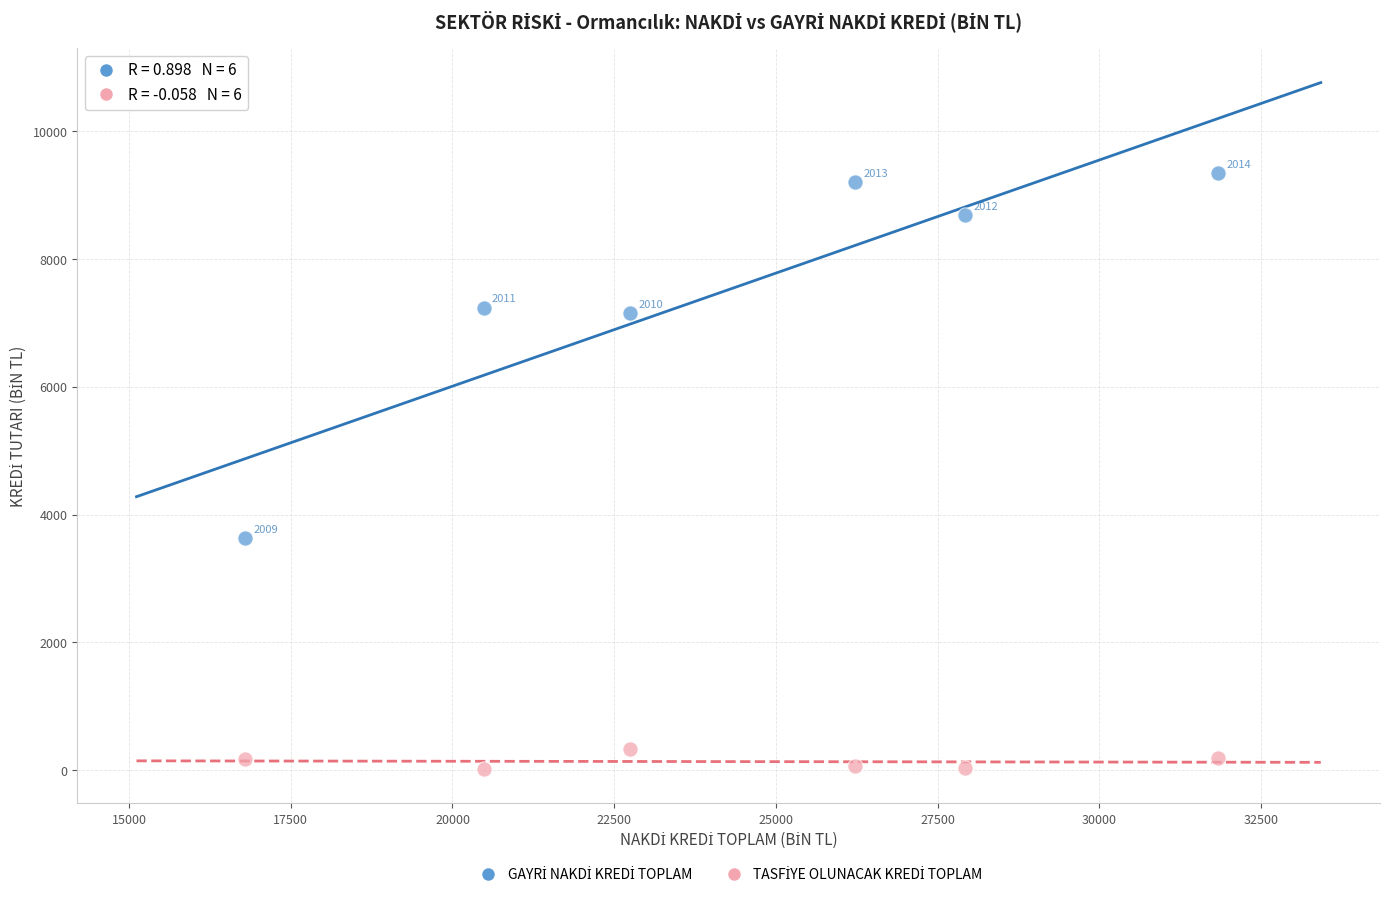

Across all series, what Y value is closest to 4680?

3634.5